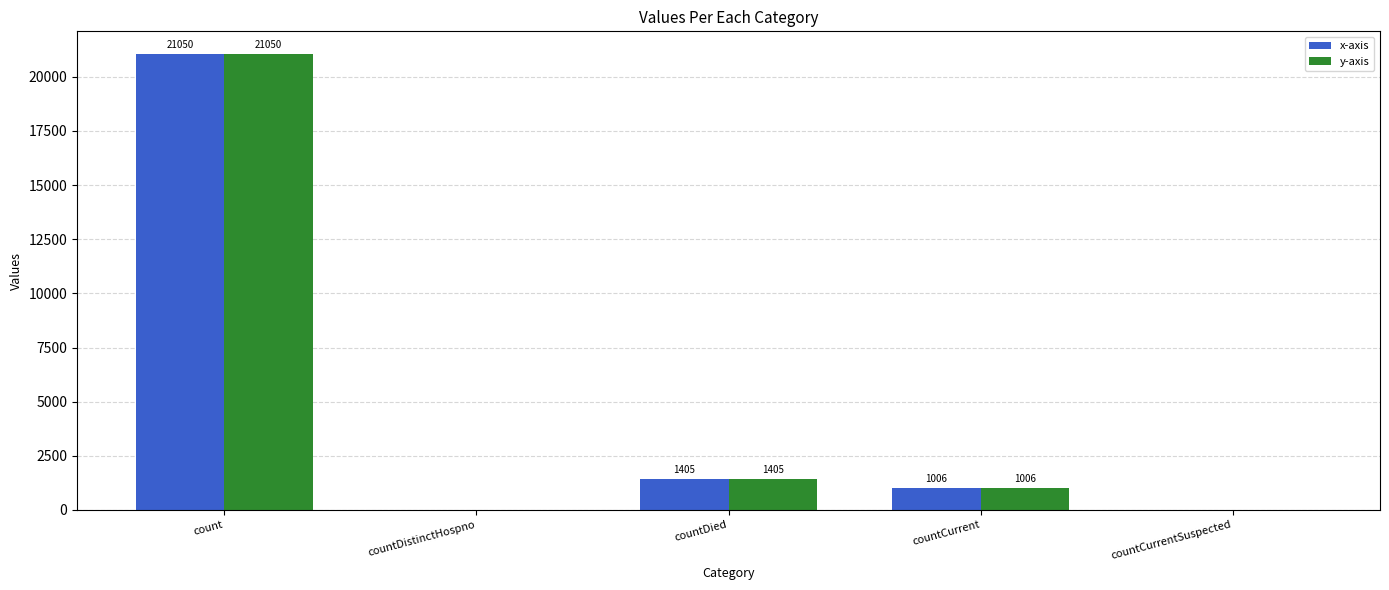

At which label does x-axis first exceed 1006?

count